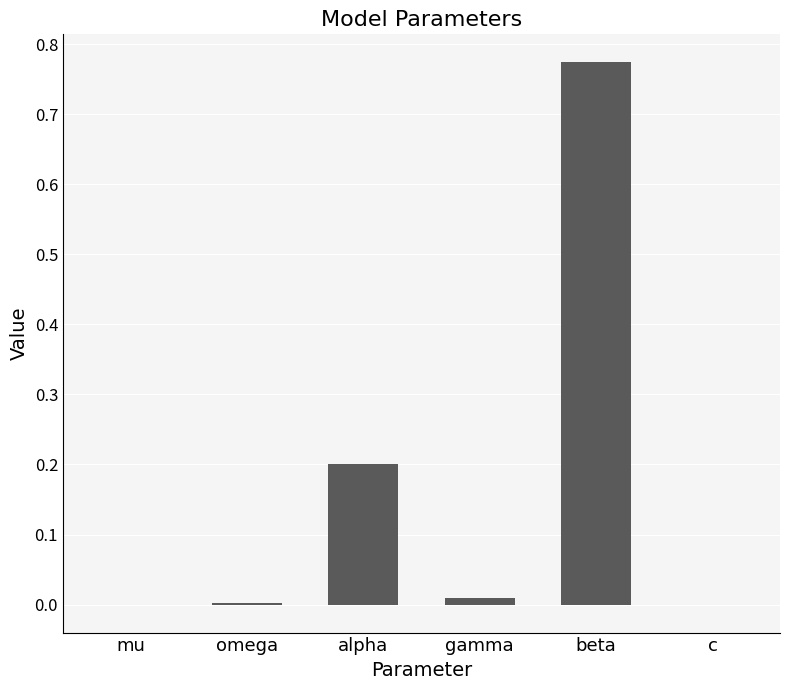

Which category has the highest value across all series?

beta